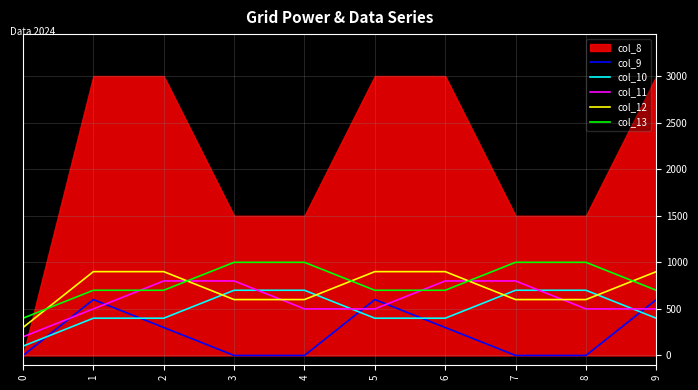

How many col_11 values are between 500 and 800?

9